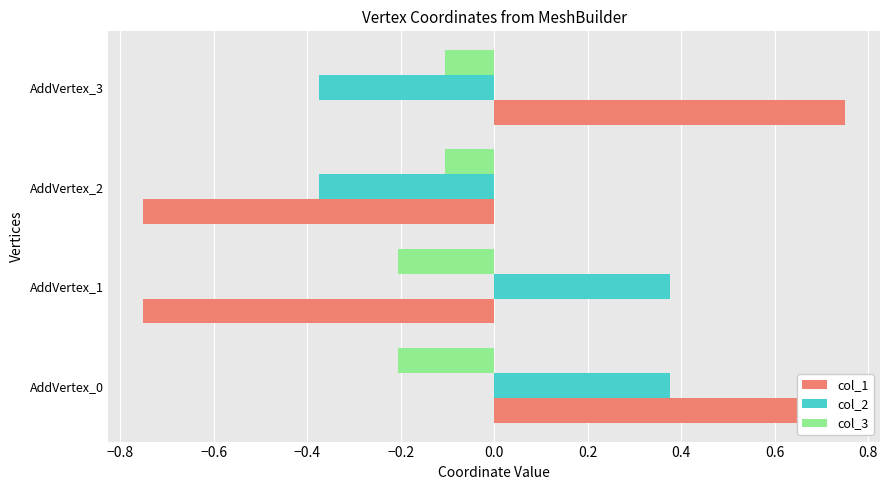

How many values in the col_2 series are below 0?

2